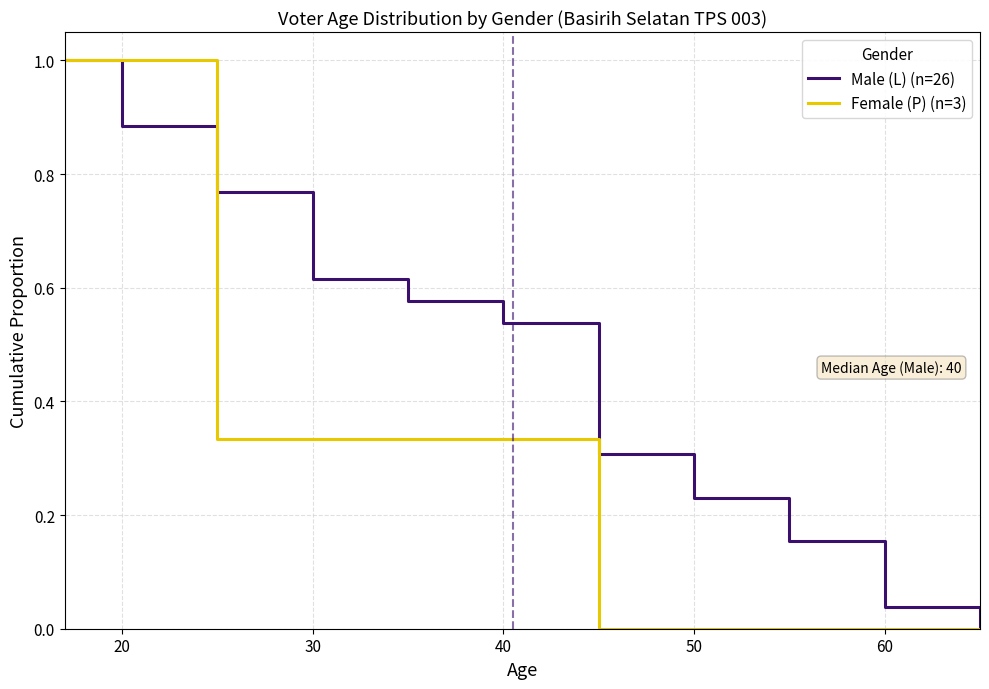

Which series ends up on top after the final intersection of Male (L) (n=26) and Female (P) (n=3)?

Male (L) (n=26)